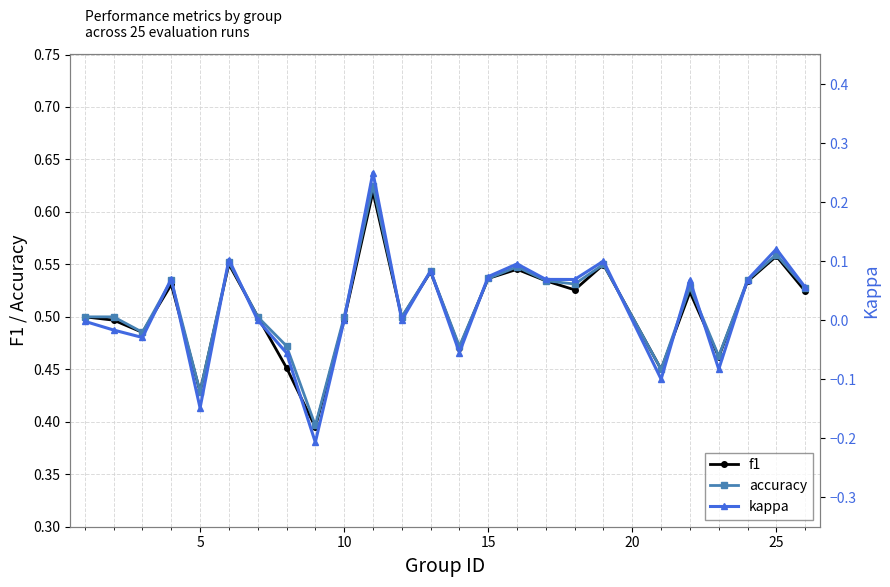

In accuracy, how many points are lower than both neighbors (excluding endpoints)?

8